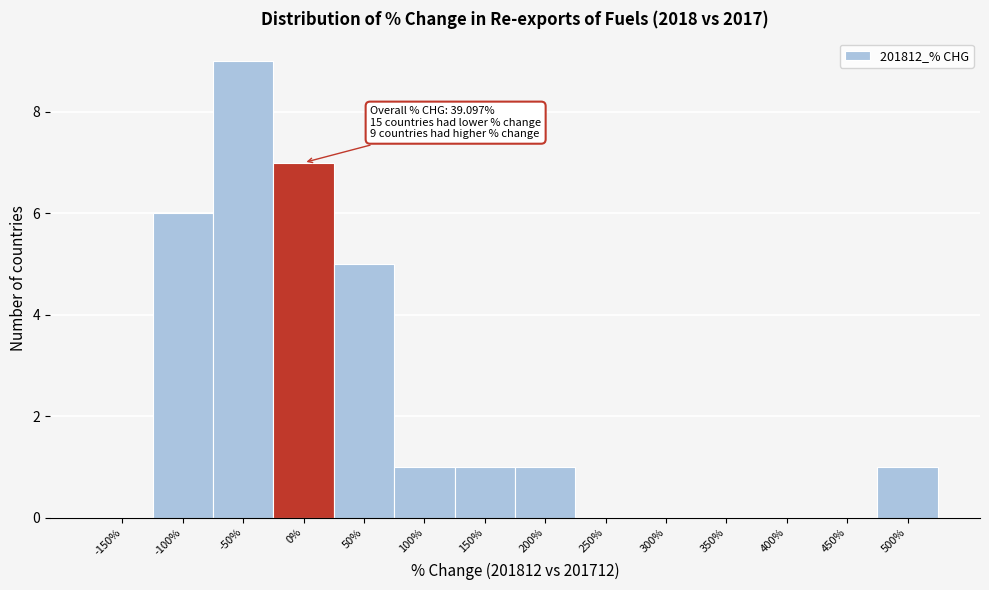

Reading left to right, what are all the values shown in this chart?

-150%=0	-100%=6	-50%=9	0%=7	50%=5	100%=1	150%=1	200%=1	250%=0	300%=0	350%=0	400%=0	450%=0	500%=1